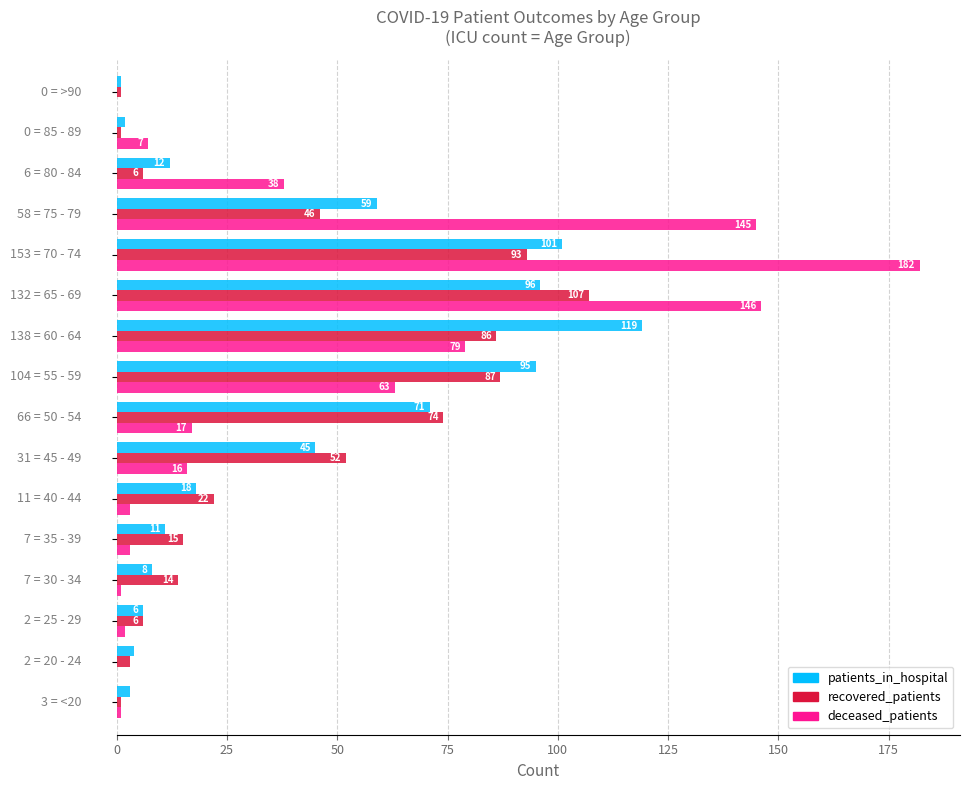

Which series has the largest total across all categories?

deceased_patients